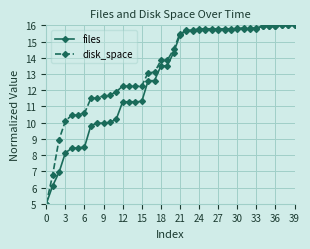

Count the number of data series in this chart.

2